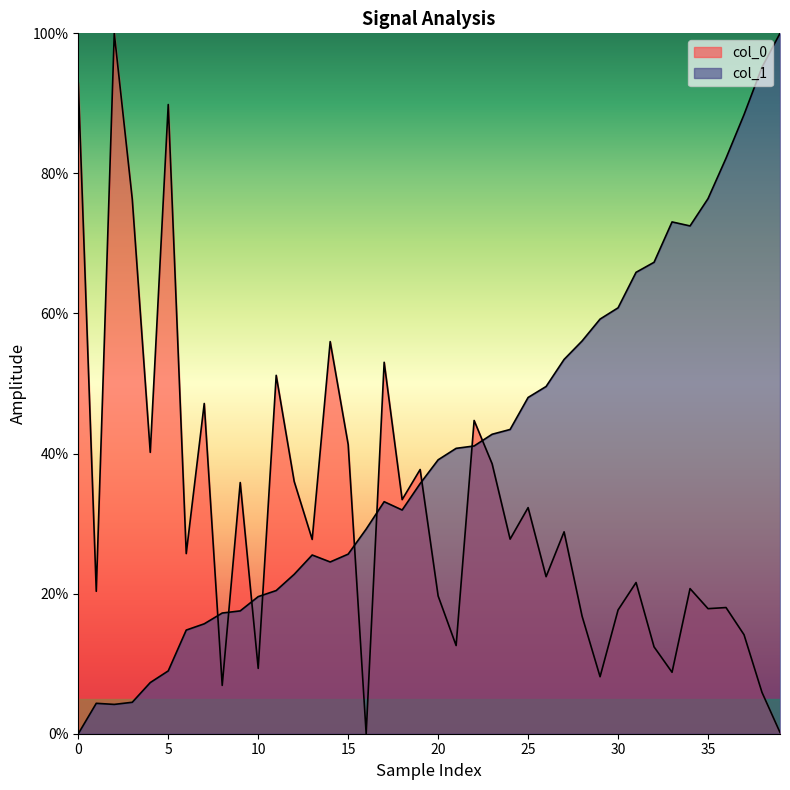

The value of col_0 at 34 is 0.2. True or false?

True